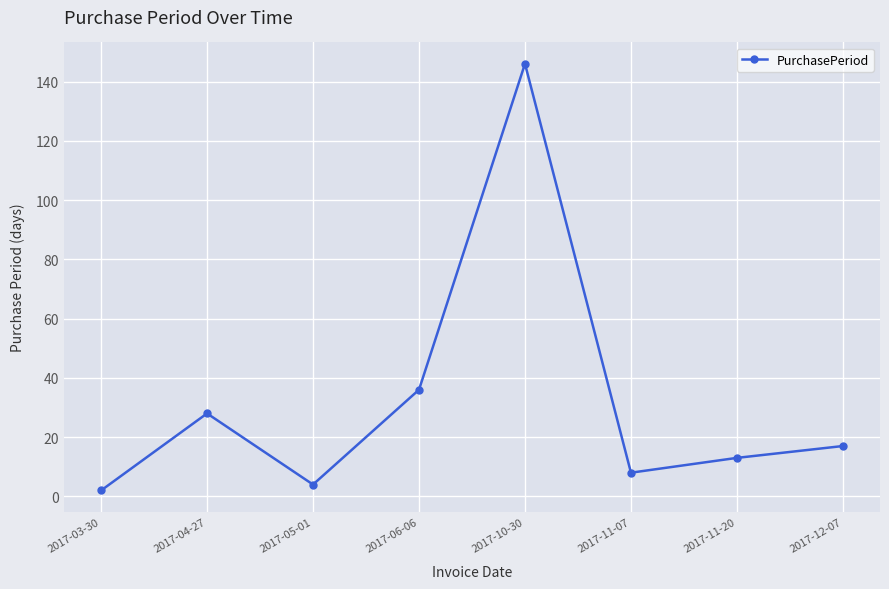

How many values are below 17?

4